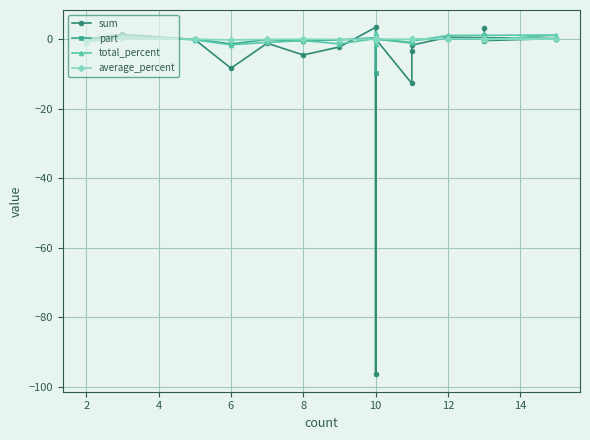

At 12, list the series in order from smallest to largest.

sum, total_percent, part, average_percent